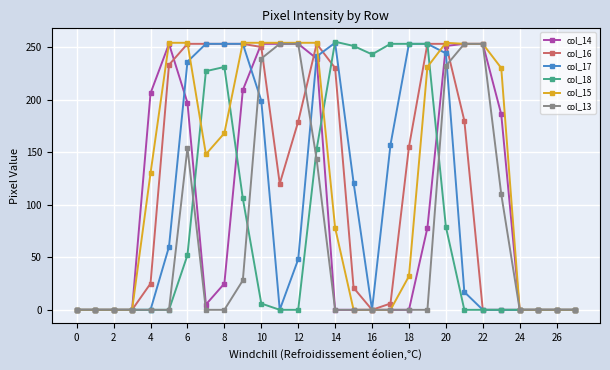

At how many categories does at least one series exceed 92?

20